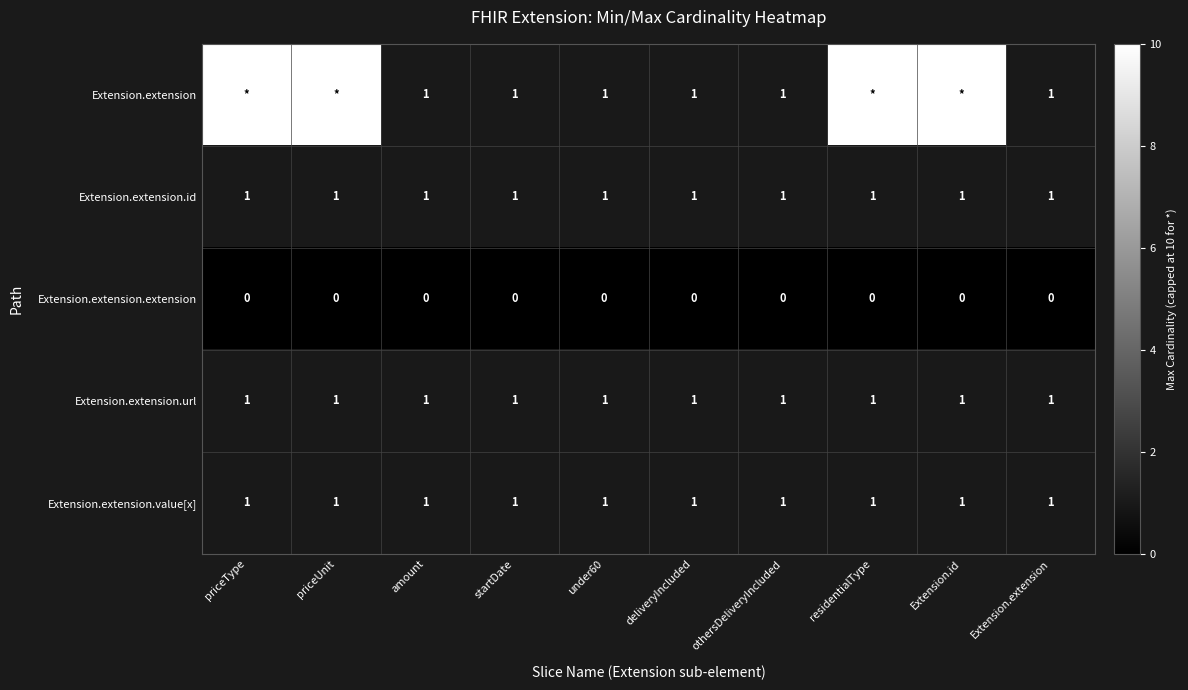

At which category is the sum across all series the highest?

priceType